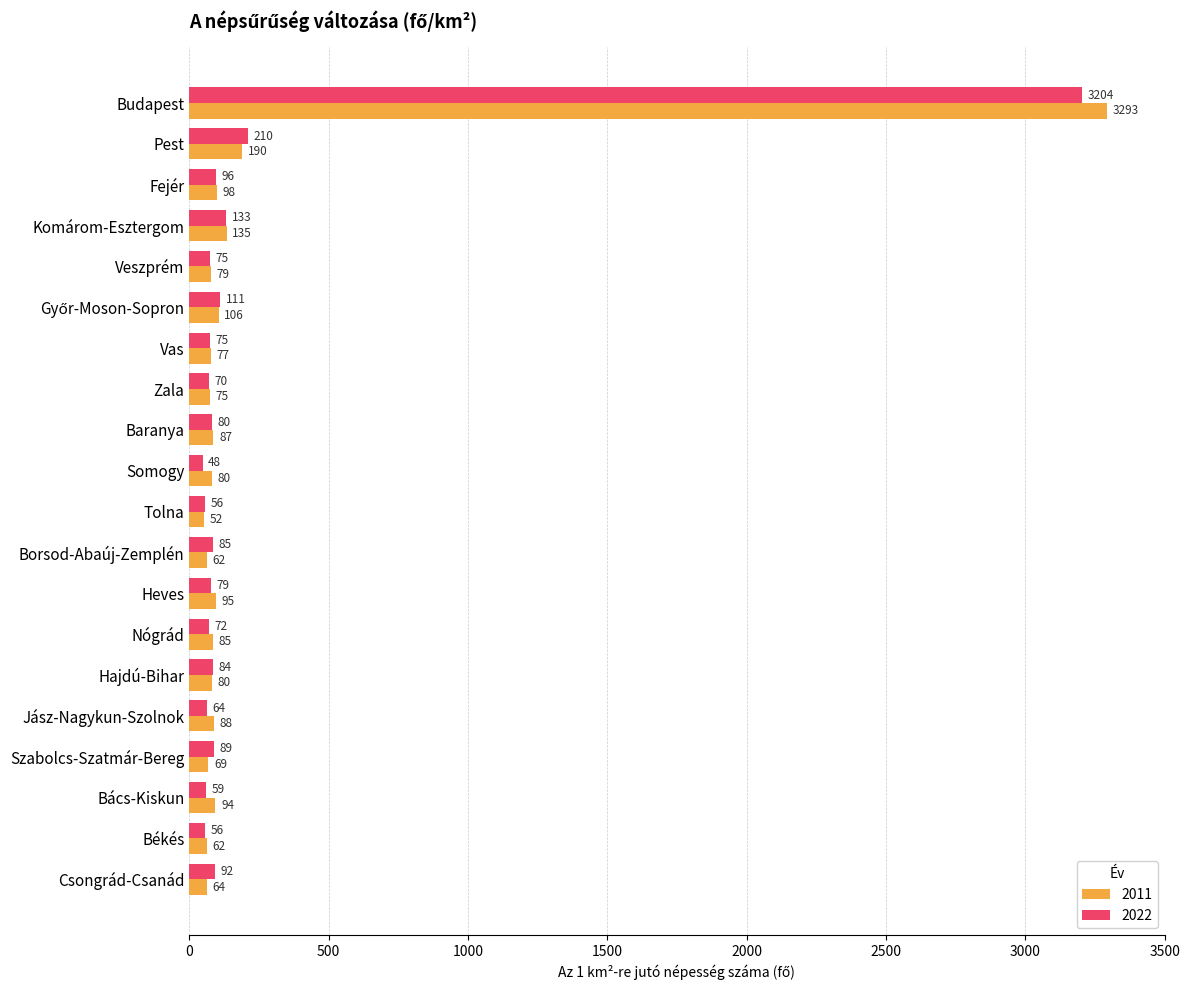

List the series in order of their overall mean, lowest first.

2022, 2011